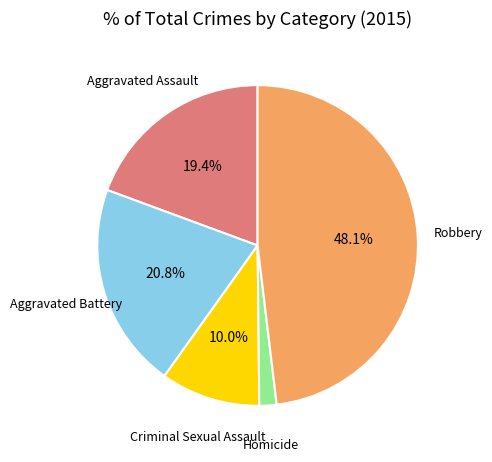

How many segments does this pie chart have?

5